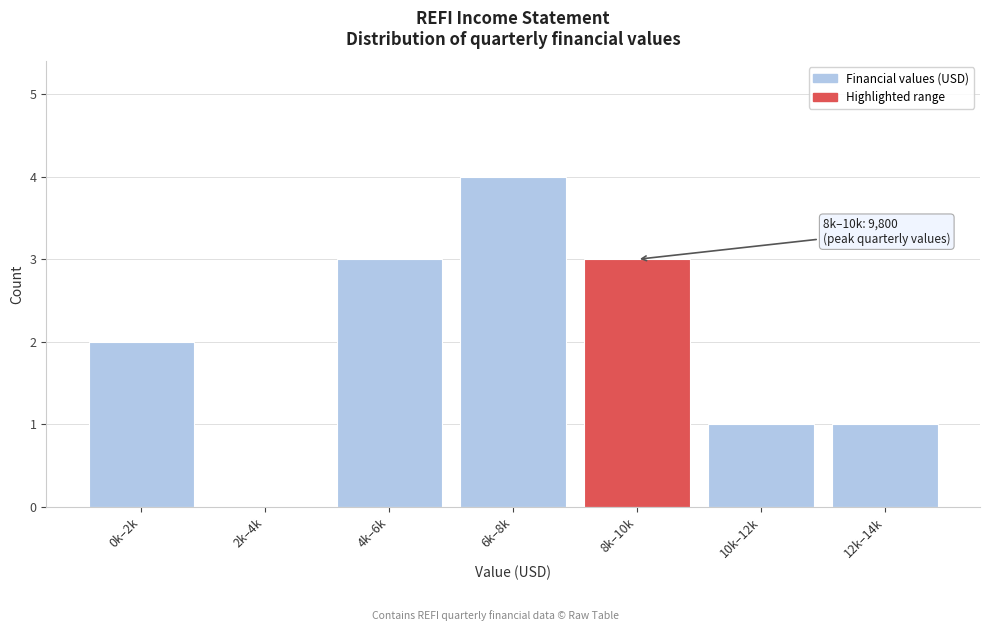

Reading right to left, extract all data points from this chart.

12k–14k=1	10k–12k=1	8k–10k=3	6k–8k=4	4k–6k=3	2k–4k=0	0k–2k=2